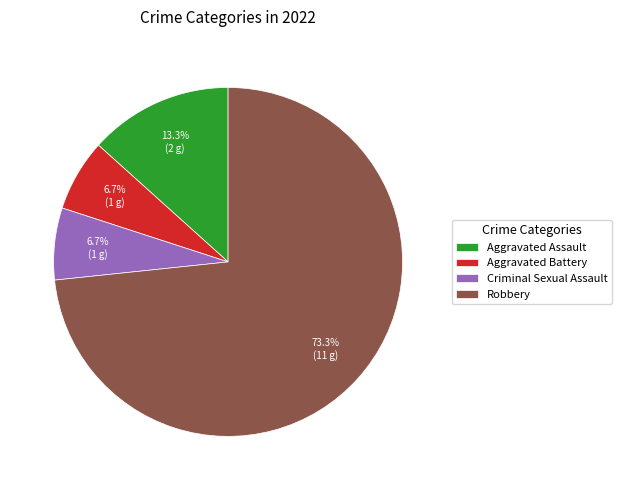

What percentage is NOT represented by Criminal Sexual Assault?

93.3%